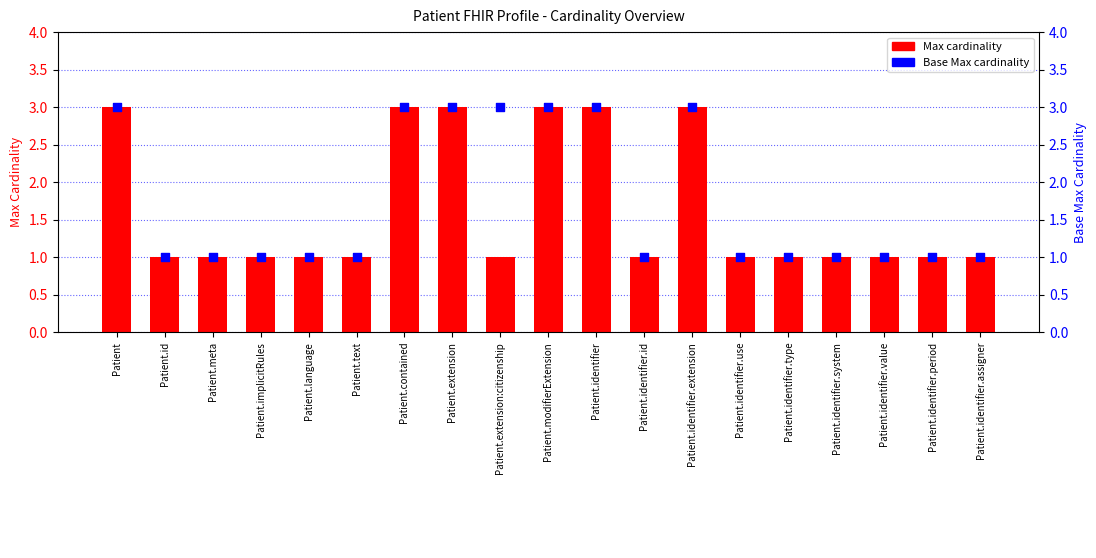

At which category is the sum across all series the highest?

Patient